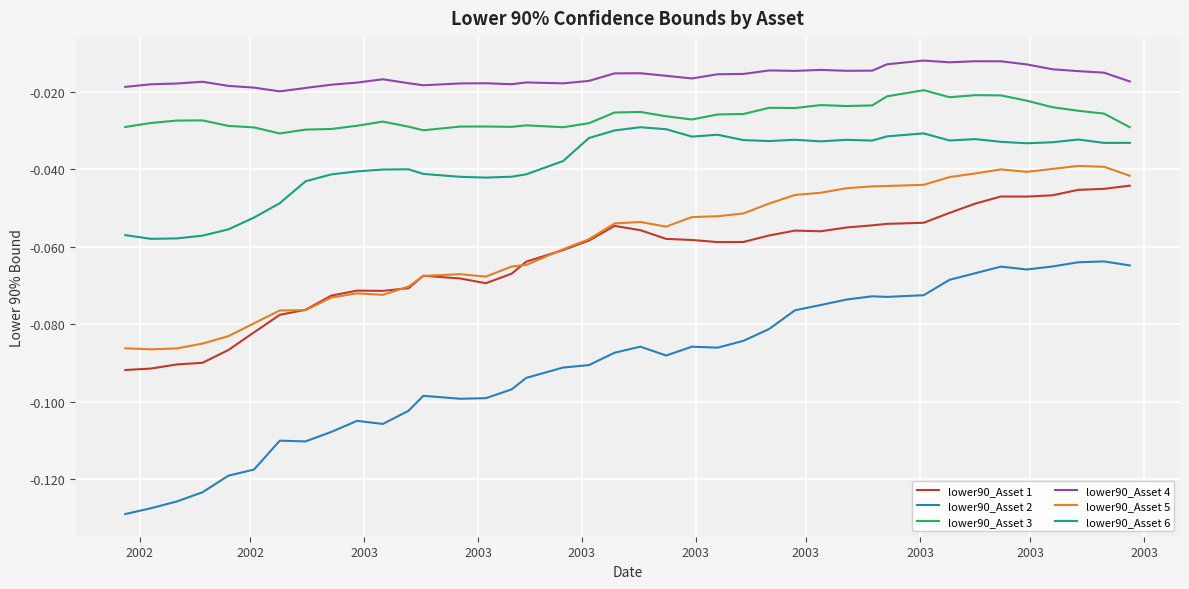

Which series has the widest spread of values?

lower90_Asset 2